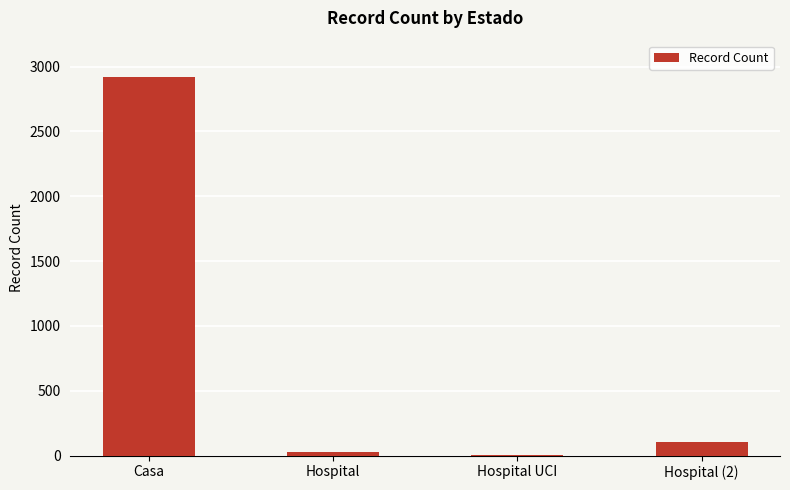

What is the average value?

764